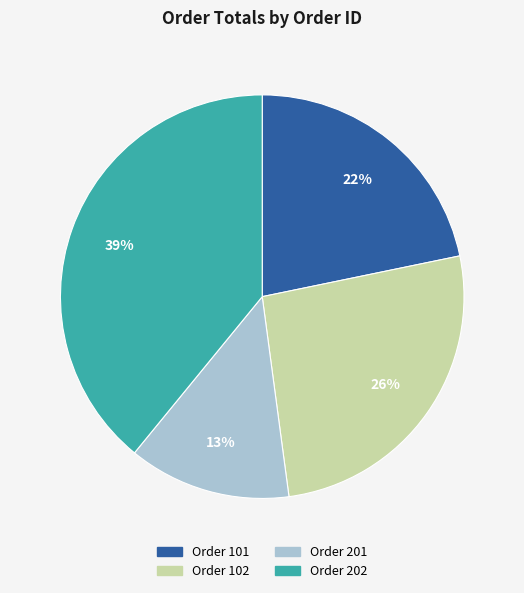

To the nearest percent, what is the difference between the largest and smallest slice percentages?

26%